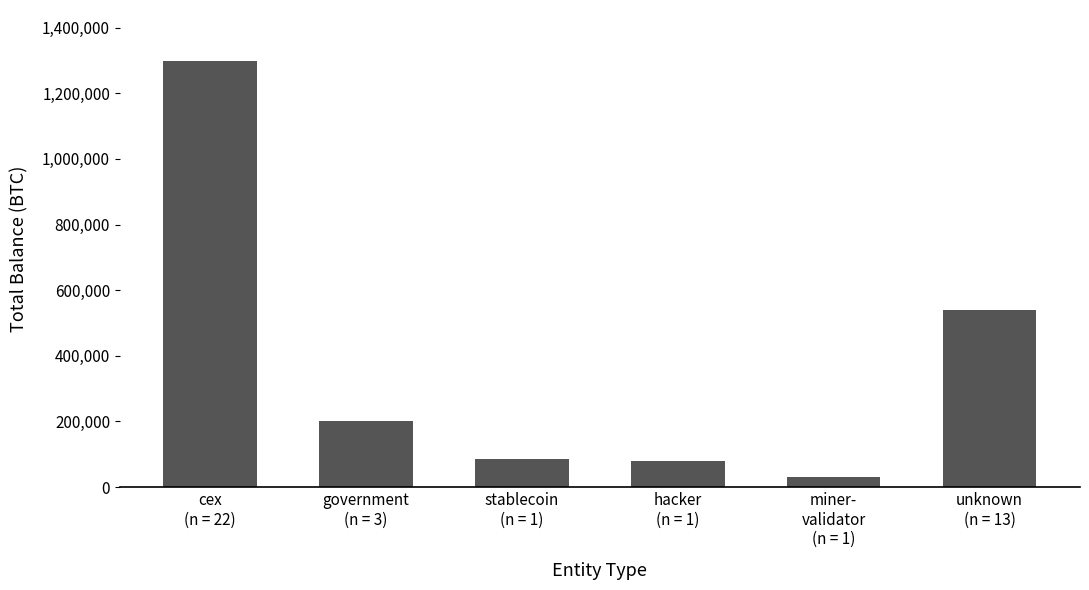

True or false: the data shows 538846.3 at unknown
(n = 13).

True